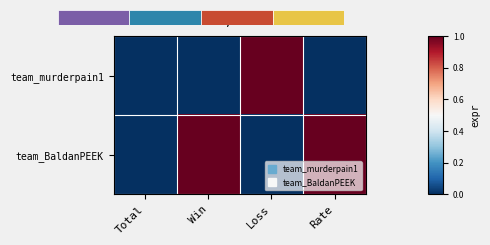

List the series in order of their overall mean, lowest first.

team_murderpain1, team_BaldanPEEK